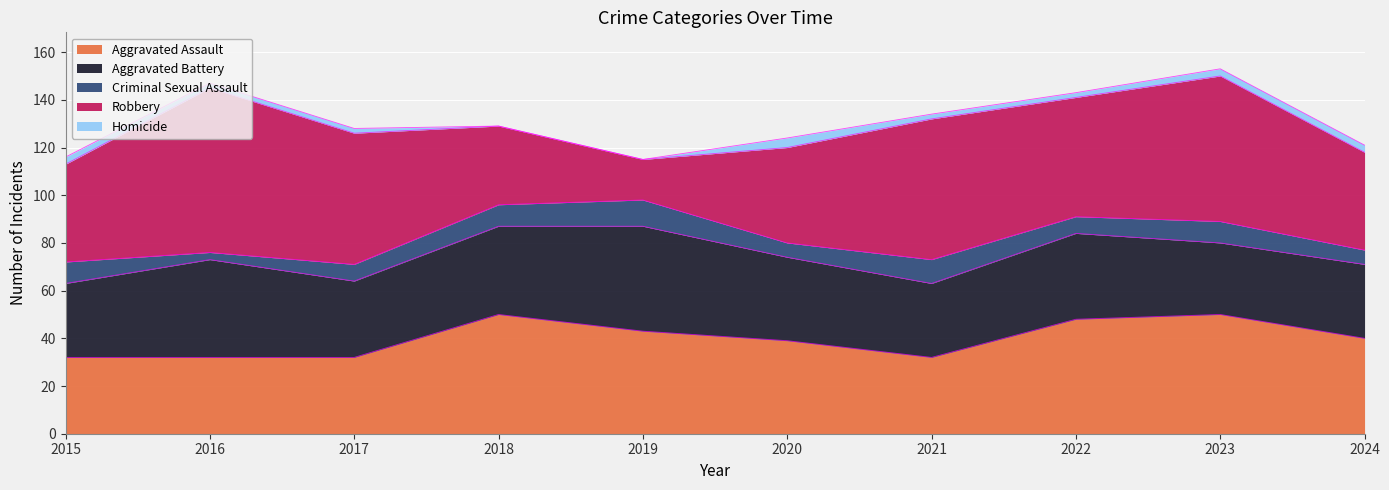

Reading left to right, transcribe all the data shown in this chart.

Aggravated Assault: 2015=32	2016=32	2017=32	2018=50	2019=43	2020=39	2021=32	2022=48	2023=50	2024=40
Aggravated Battery: 2015=31	2016=41	2017=32	2018=37	2019=44	2020=35	2021=31	2022=36	2023=30	2024=31
Criminal Sexual Assault: 2015=9	2016=3	2017=7	2018=9	2019=11	2020=6	2021=10	2022=7	2023=9	2024=6
Robbery: 2015=41	2016=69	2017=55	2018=33	2019=17	2020=40	2021=59	2022=50	2023=61	2024=41
Homicide: 2015=3	2016=2	2017=2	2018=0	2019=0	2020=4	2021=2	2022=2	2023=3	2024=3